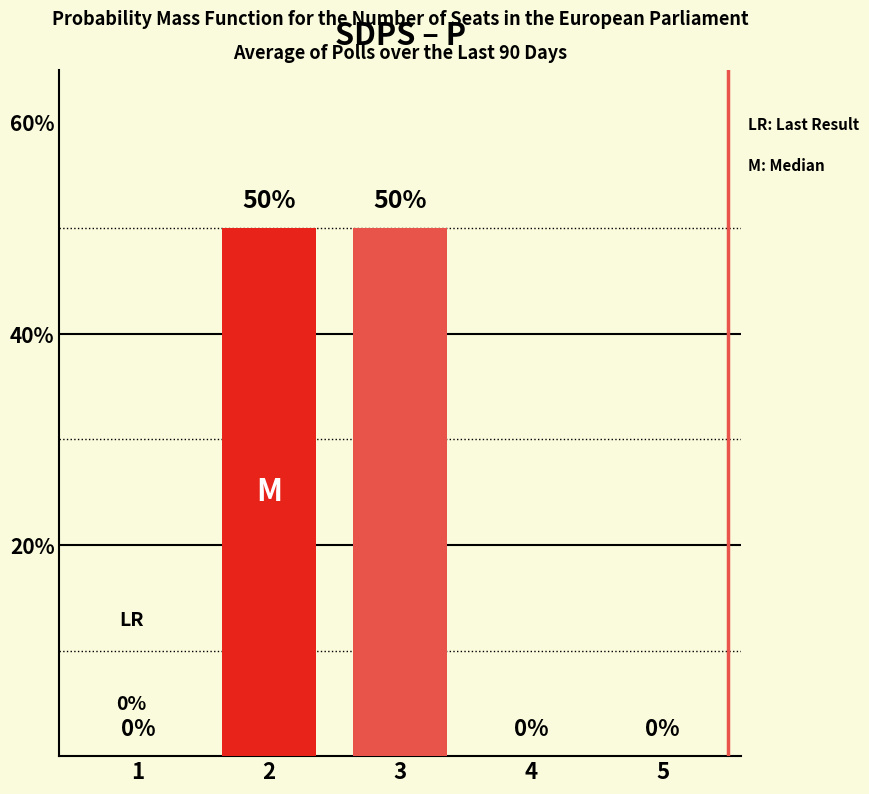

What is the greatest value displayed?

50